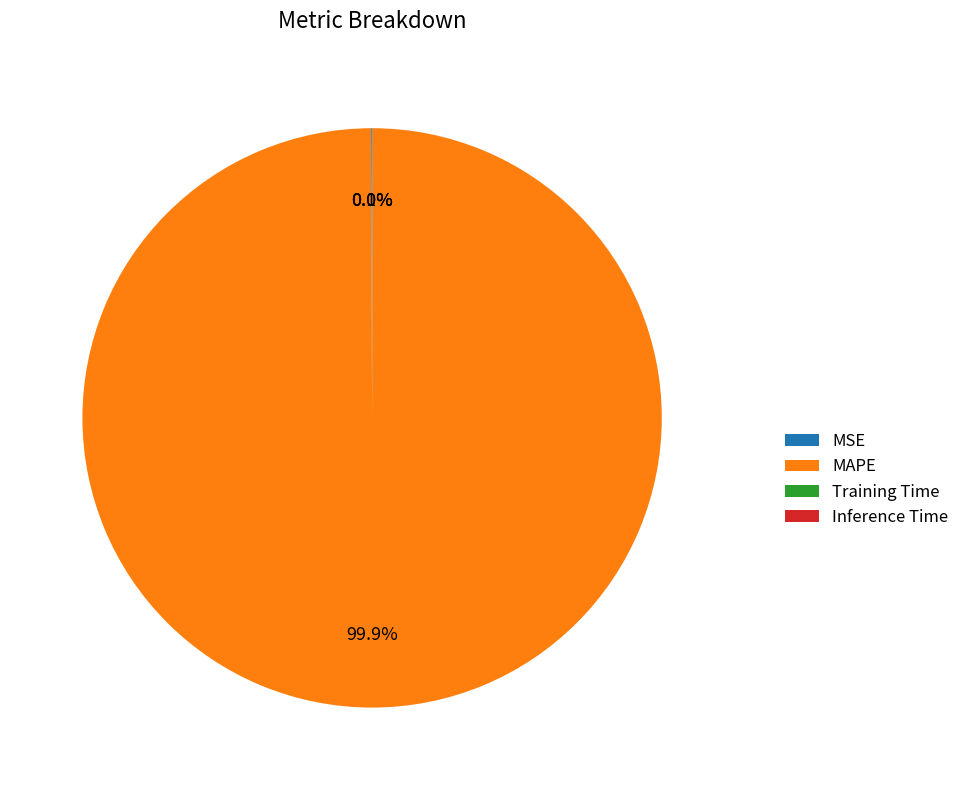

What percentage is NOT represented by MAPE?

0.1%